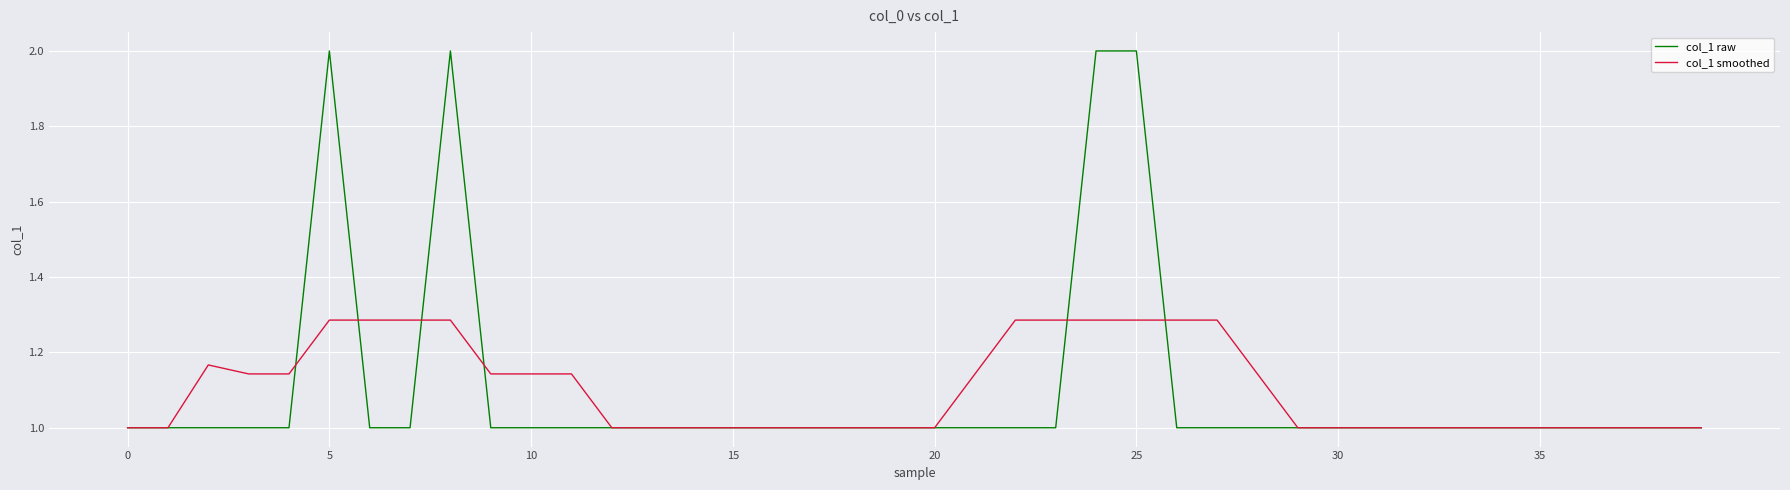

How many categories are shown in the chart?

40